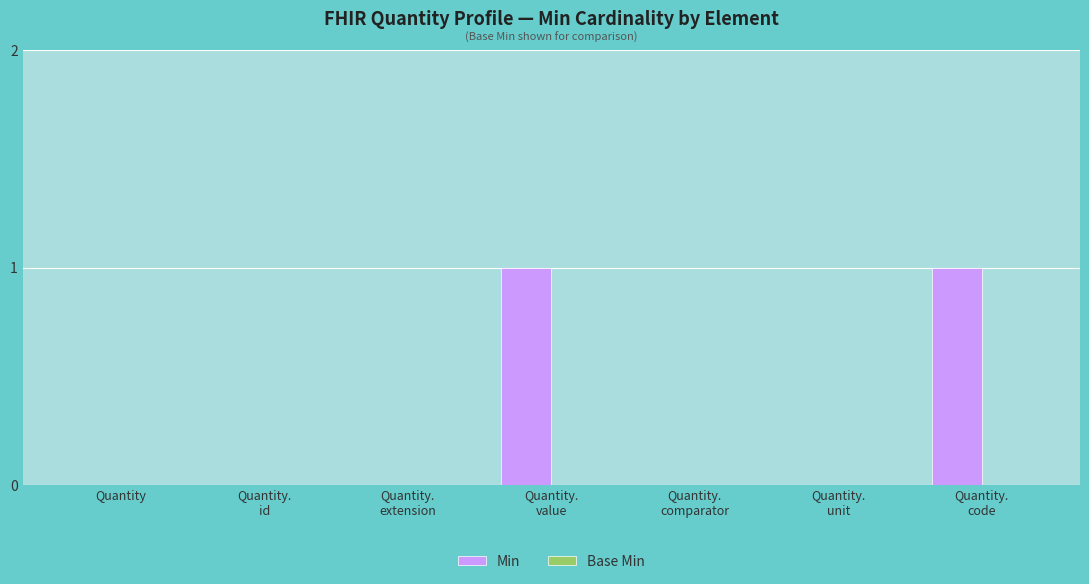

True or false: the data shows 0 at Quantity.

True